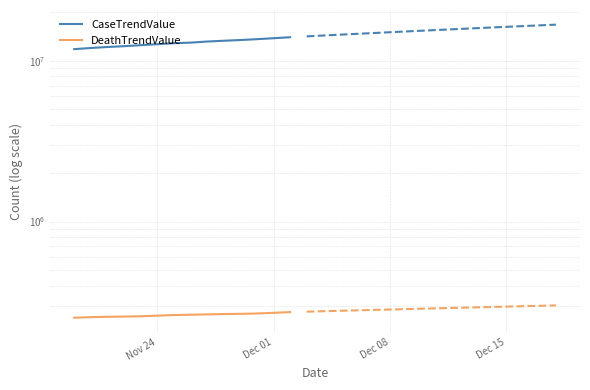

How many values in the CaseTrendValue series are below 12954817?

7